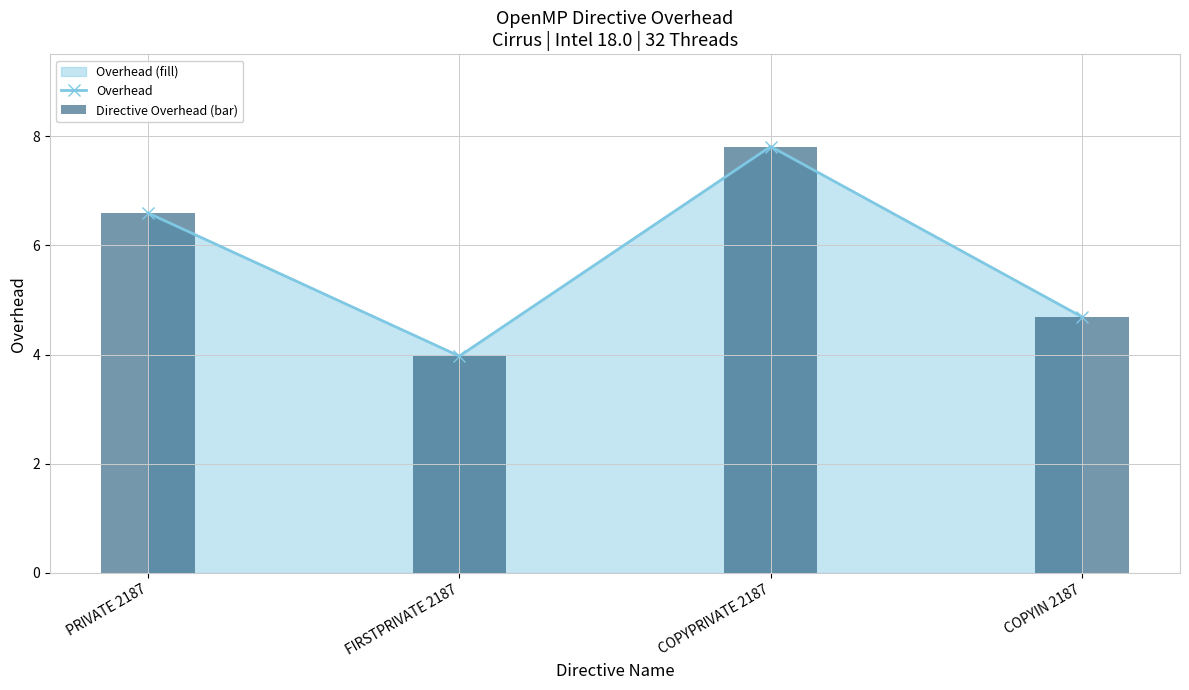

What is the label of the 4th bar from the right?

PRIVATE 2187